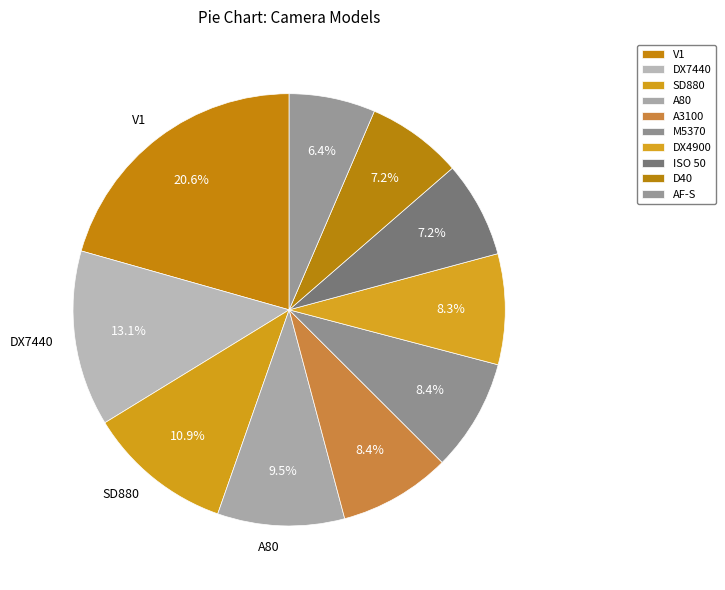

Is there any slice that represents more than half of the pie?

No